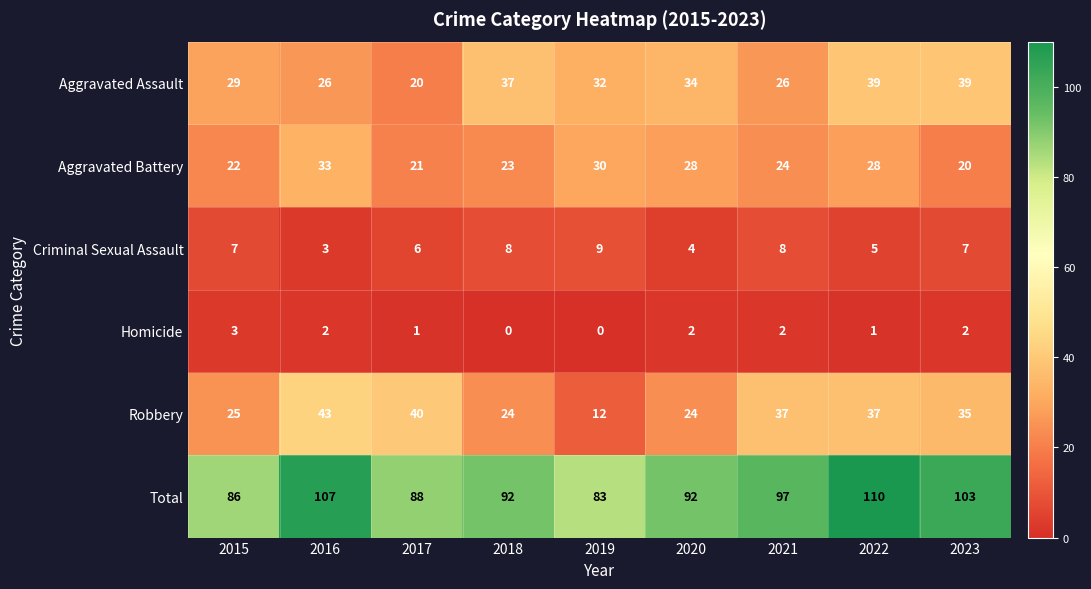

Where does the Aggravated Battery series first go above 24?

2016